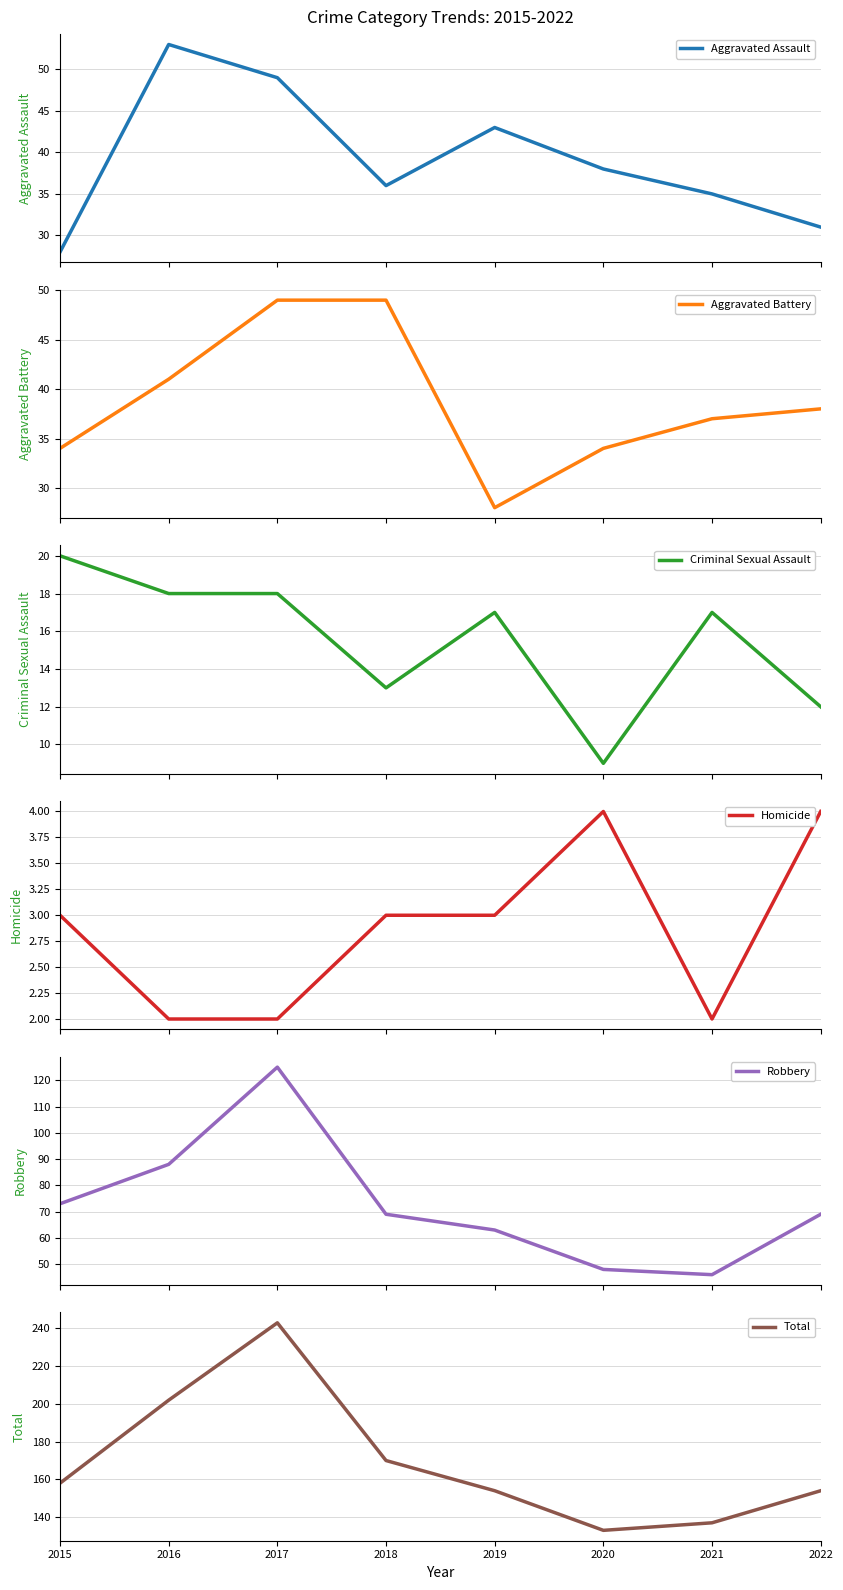

What is the maximum value shown in the chart?

243